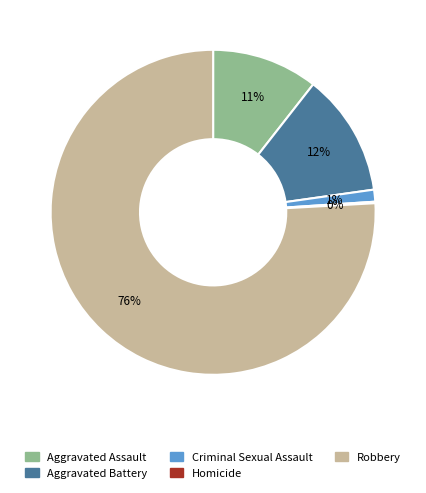

To the nearest percent, what percentage of the pie is Robbery?

76%